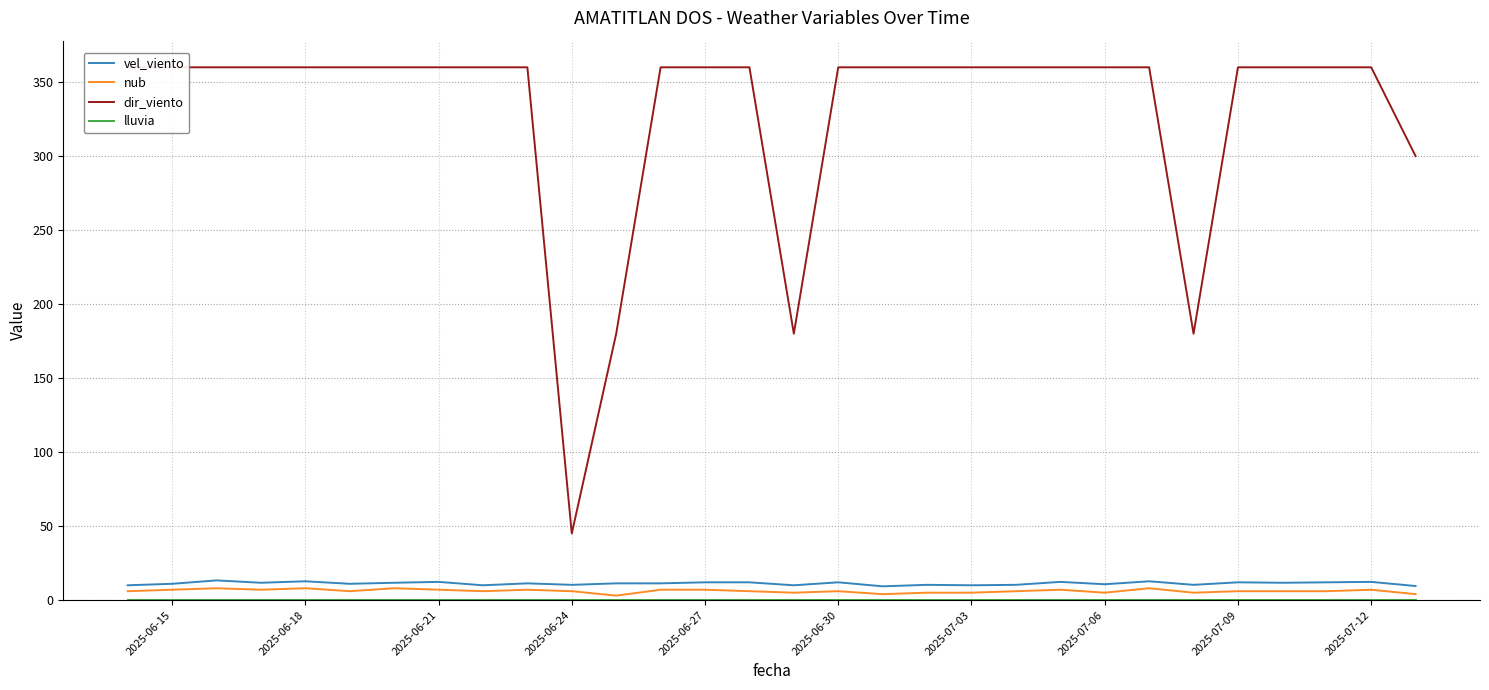

True or false: nub has a value of 6.0 at 2025-07-09.

True